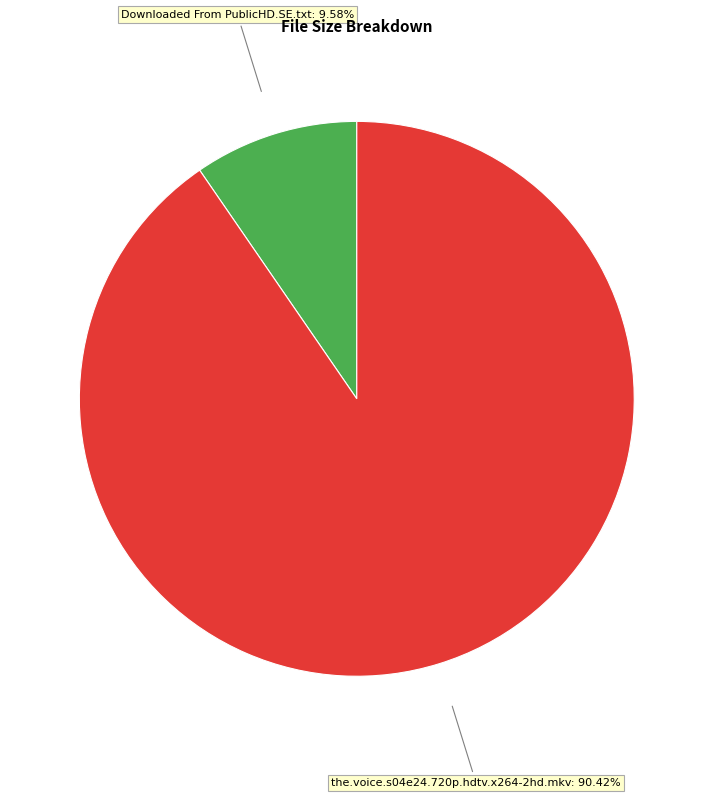

Which category accounts for the majority?

the.voice.s04e24.720p.hdtv.x264-2hd.mkv